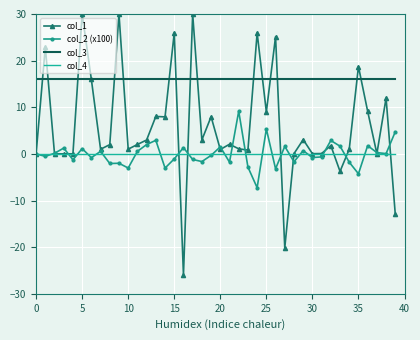

True or false: col_2 (x100) and col_3 cross at least once.

False